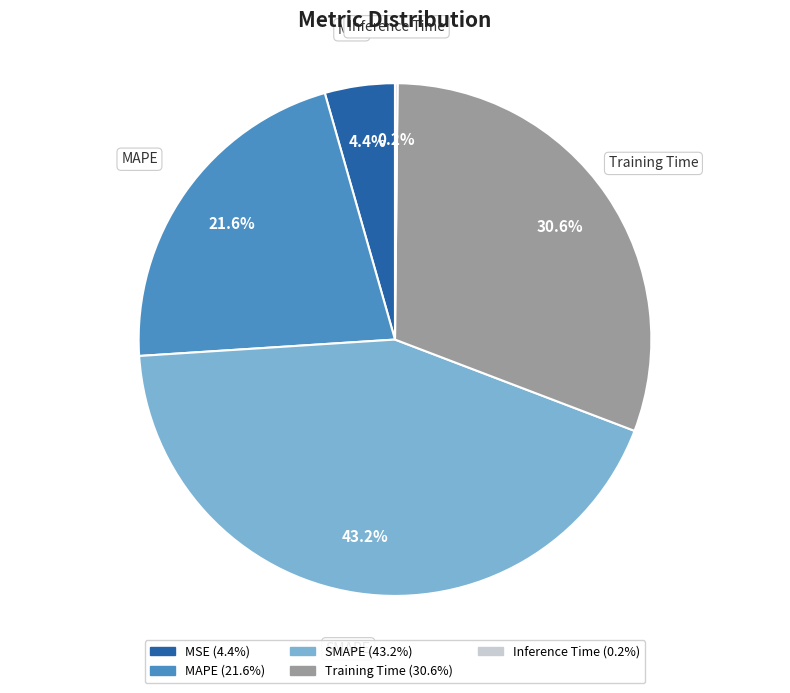

What is the total percentage of SMAPE and MSE?

47.6%